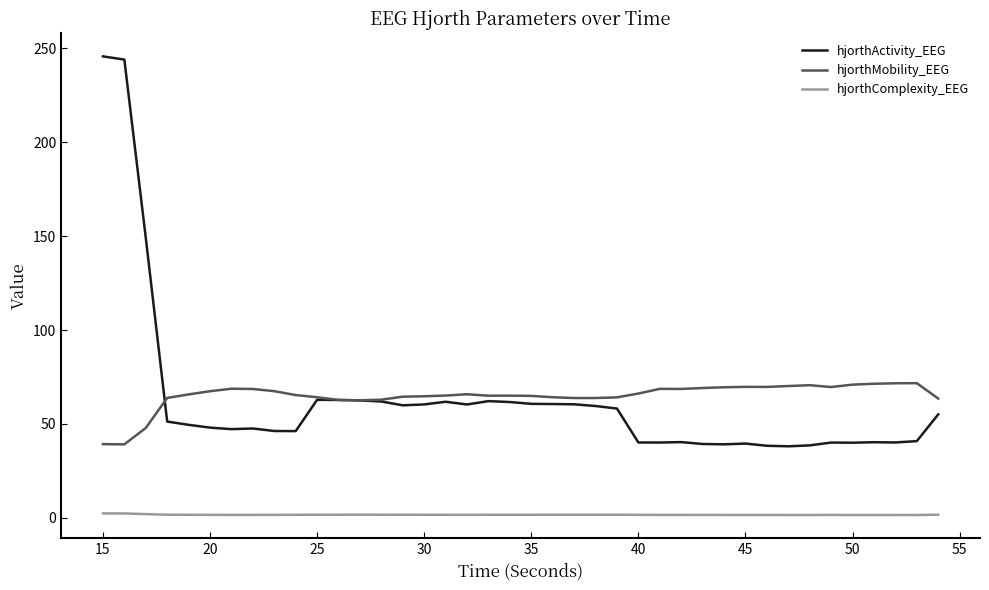

Which series has the widest spread of values?

hjorthActivity_EEG